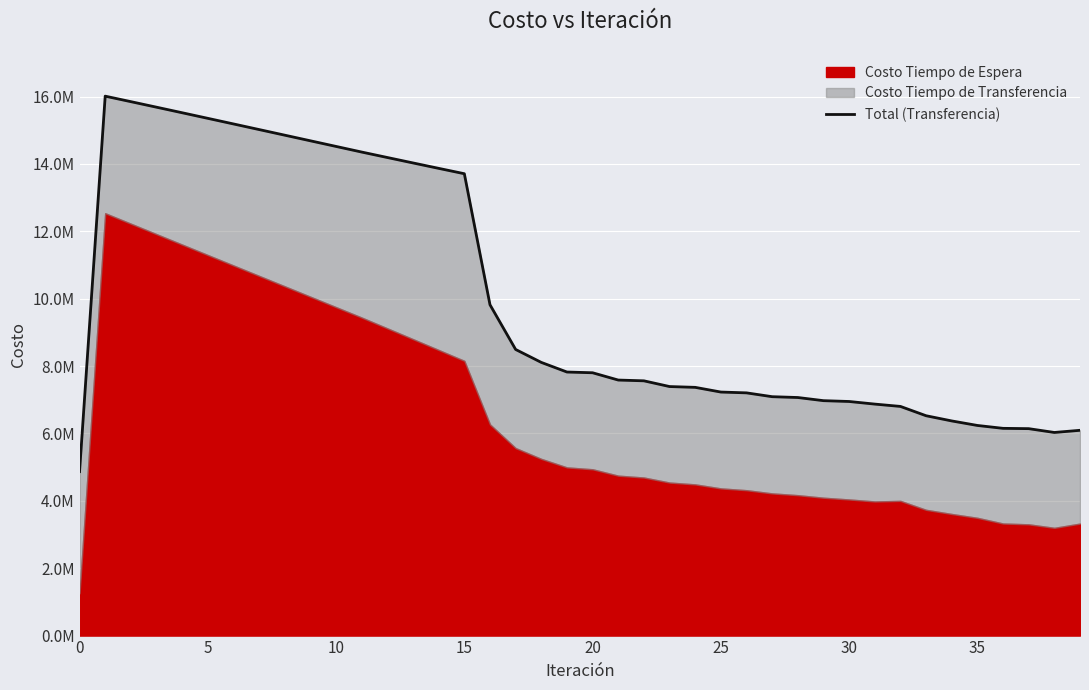

What is the sum of the values at 12 and 34?

20561473.8